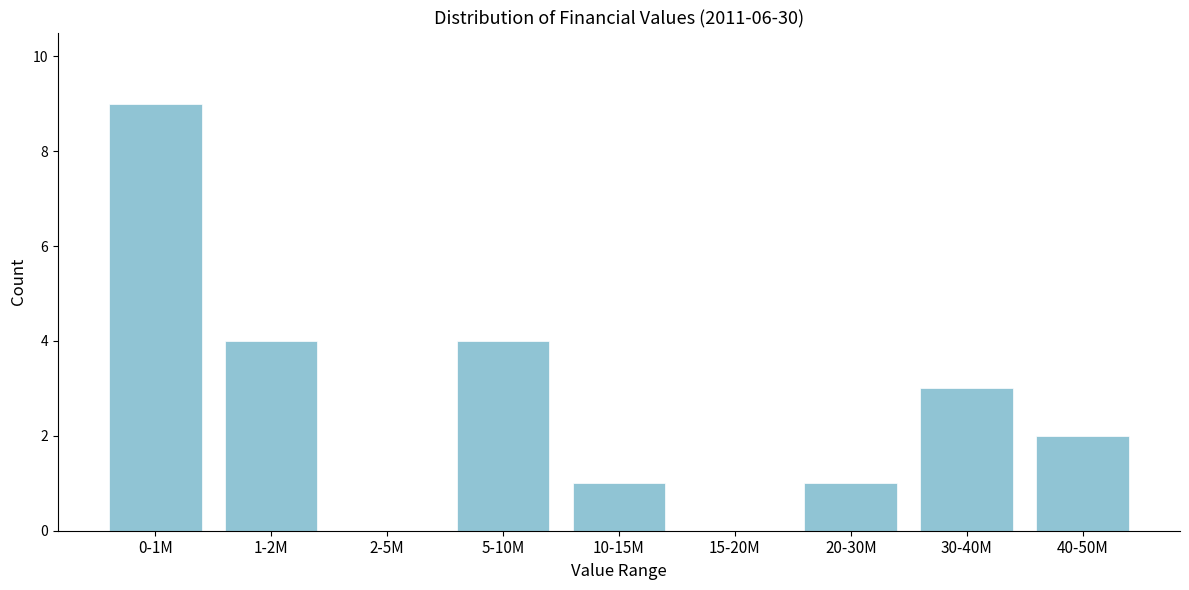

Reading right to left, extract all data points from this chart.

40-50M=2	30-40M=3	20-30M=1	15-20M=0	10-15M=1	5-10M=4	2-5M=0	1-2M=4	0-1M=9